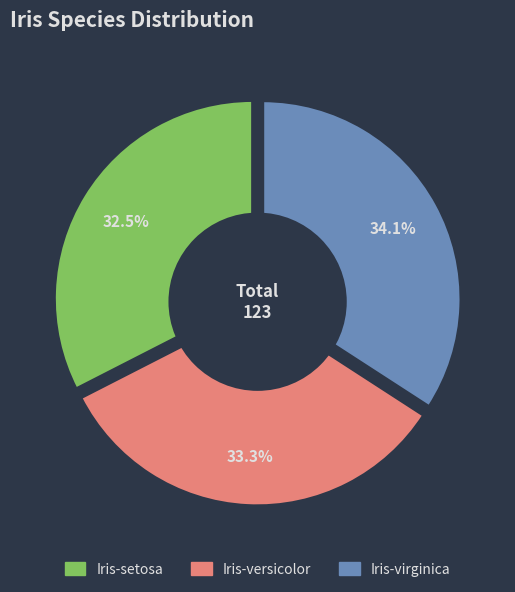

Count the number of slices in the pie.

3